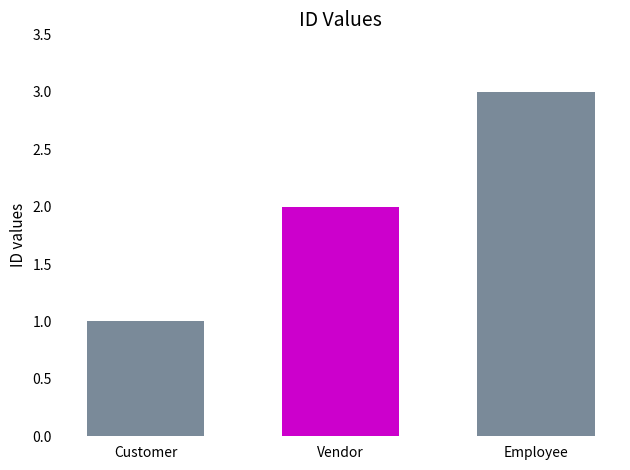

What is the sum of all values?

6